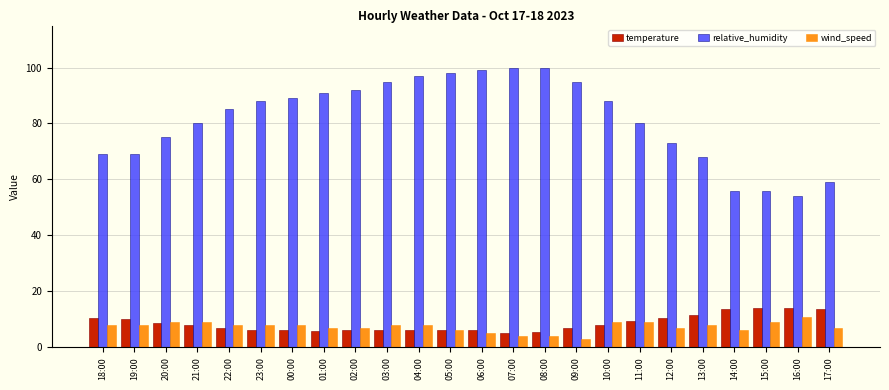

Is the value of relative_humidity at 07:00 greater than the value of wind_speed at 14:00?

Yes